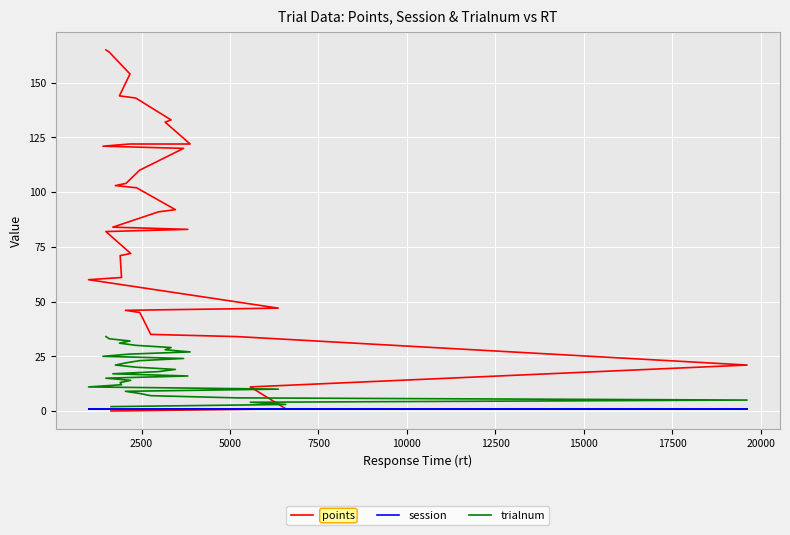

What is the maximum value shown in the chart?

165